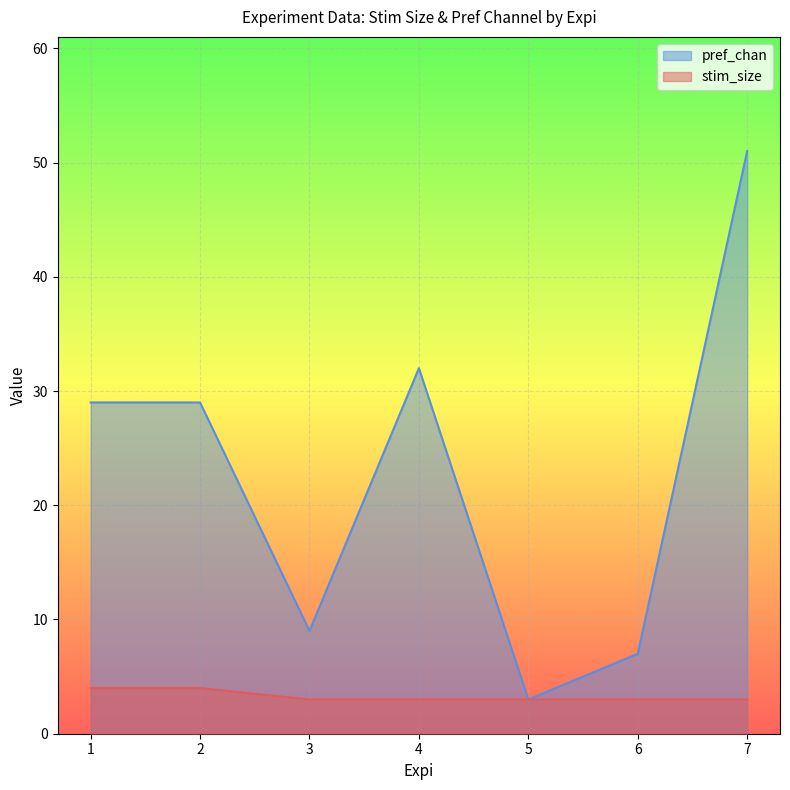

What value does the pref_chan series have at 2, to the nearest 10?

30